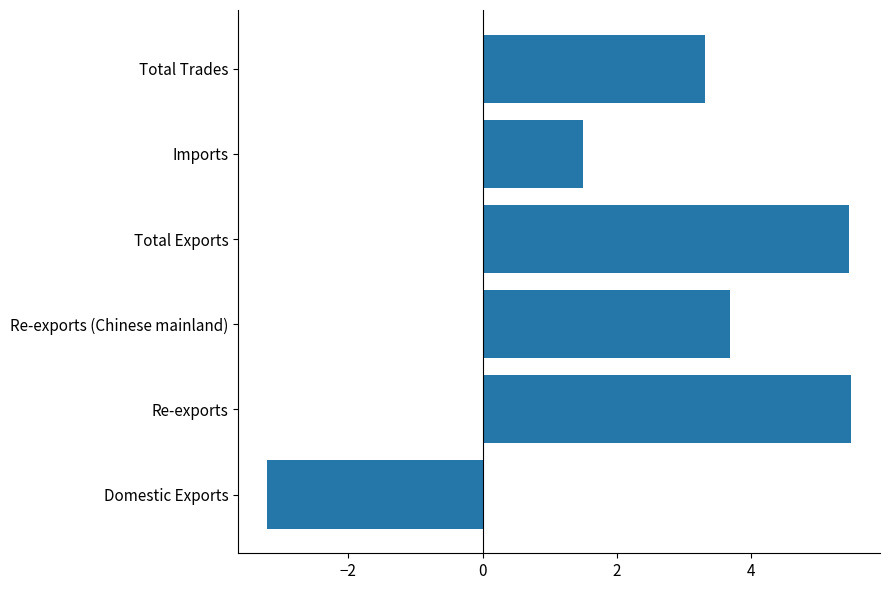

Read the value at Imports.

1.5